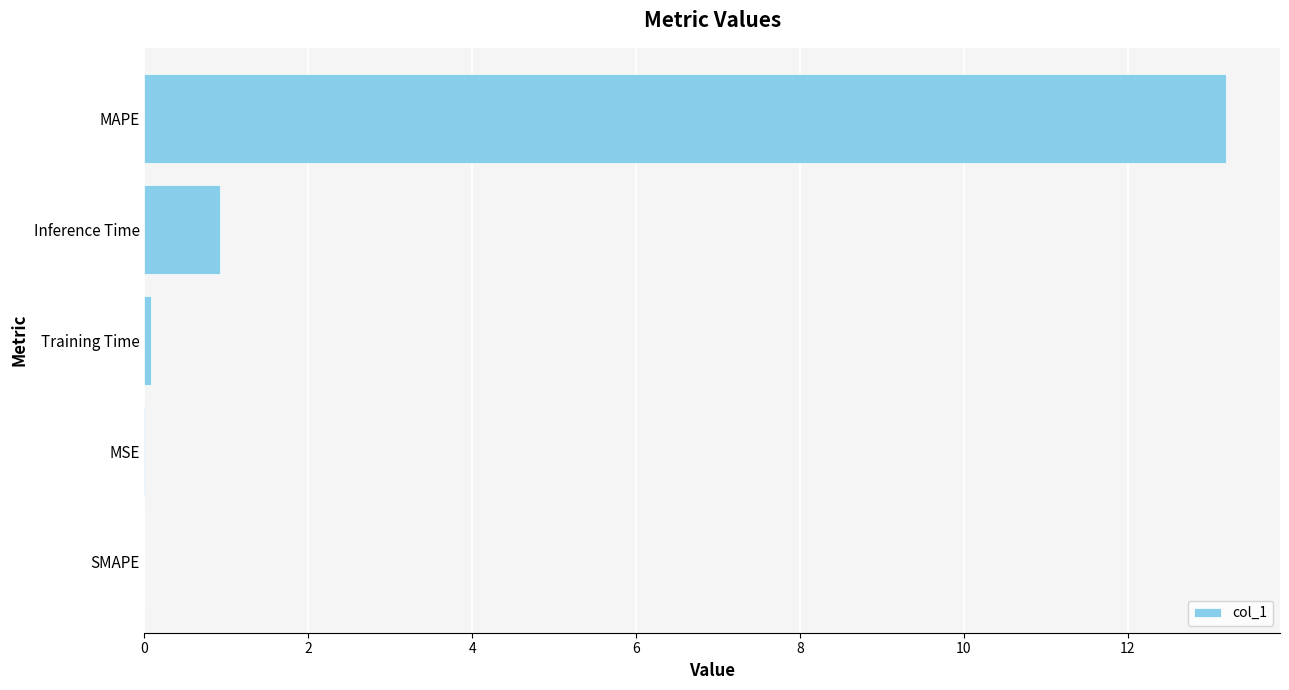

At which category does the chart reach its peak across all series?

MAPE